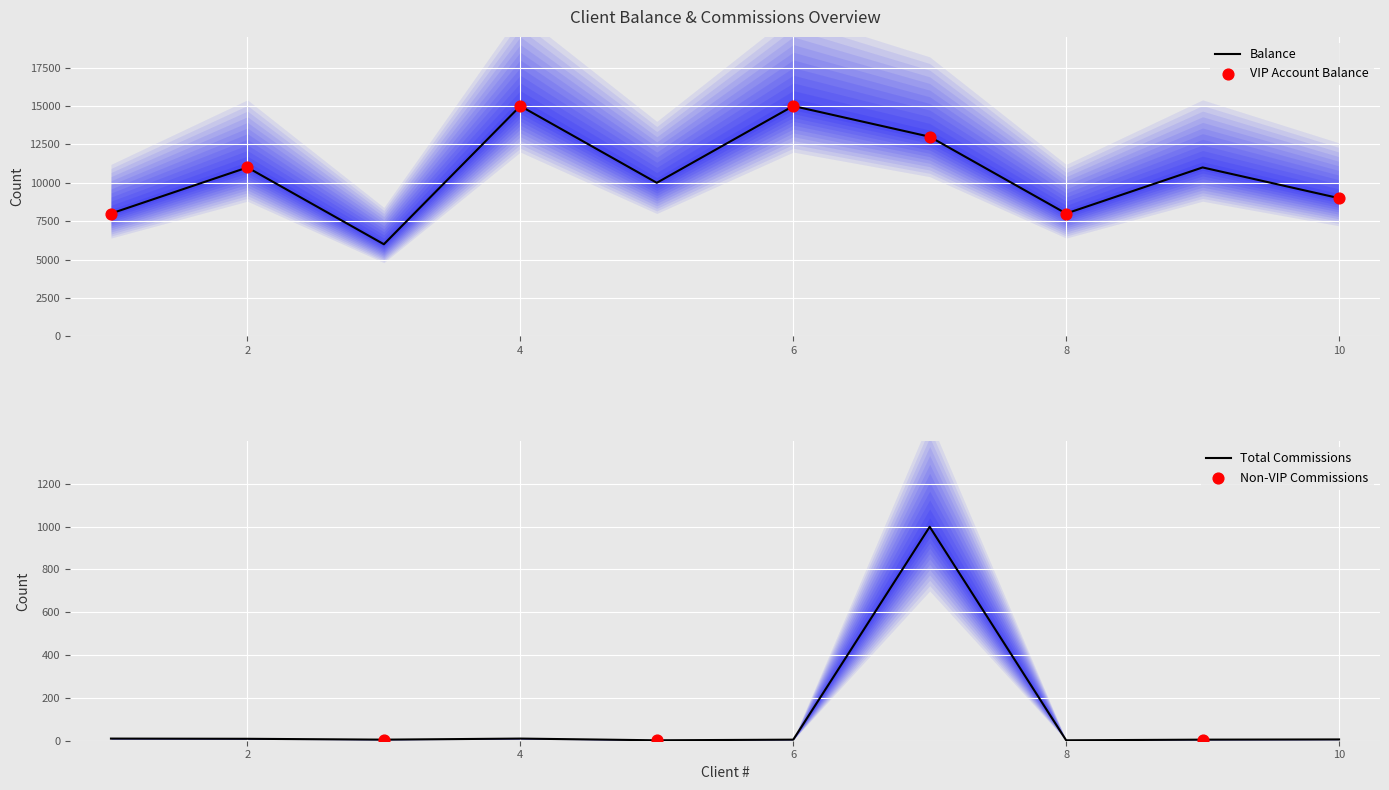

What is the maximum value for Balance?

15000